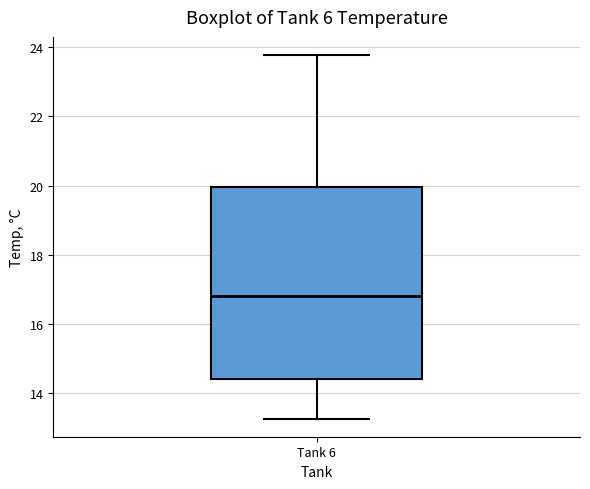

Read this box plot against the y-axis: the position of the median line, the range covered by the box, and the ends of both whiskers. The values are not printed on the chart, so give them approximately, as read against the axis.

median 16.8, box 14.4 to 20.0, whiskers 13.2 to 23.8